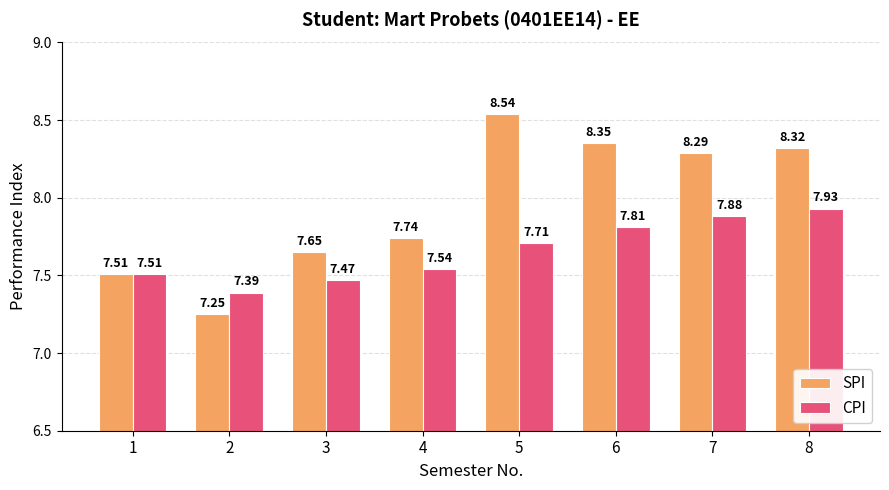

Are the bars grouped side by side (vs. stacked)?

Yes